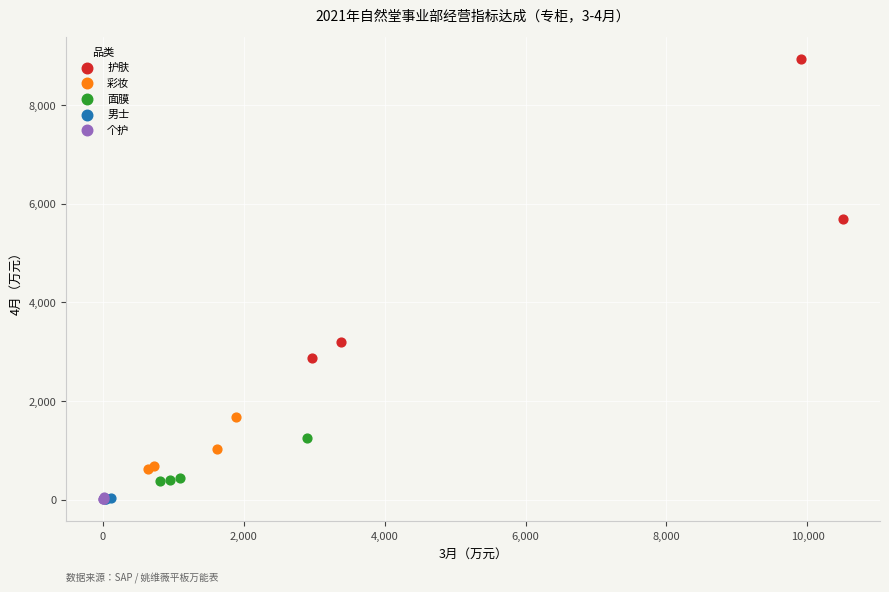

Which series contains the highest Y value?

护肤